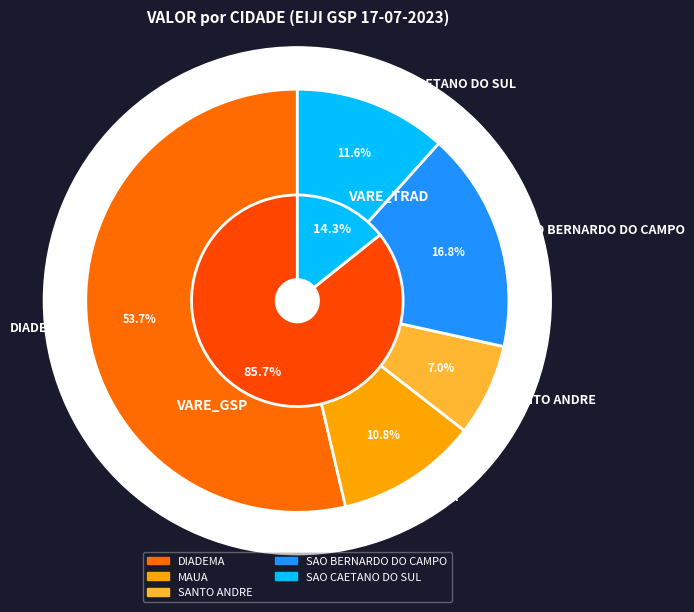

Is ELISA TOMOKO the majority of the pie?

No